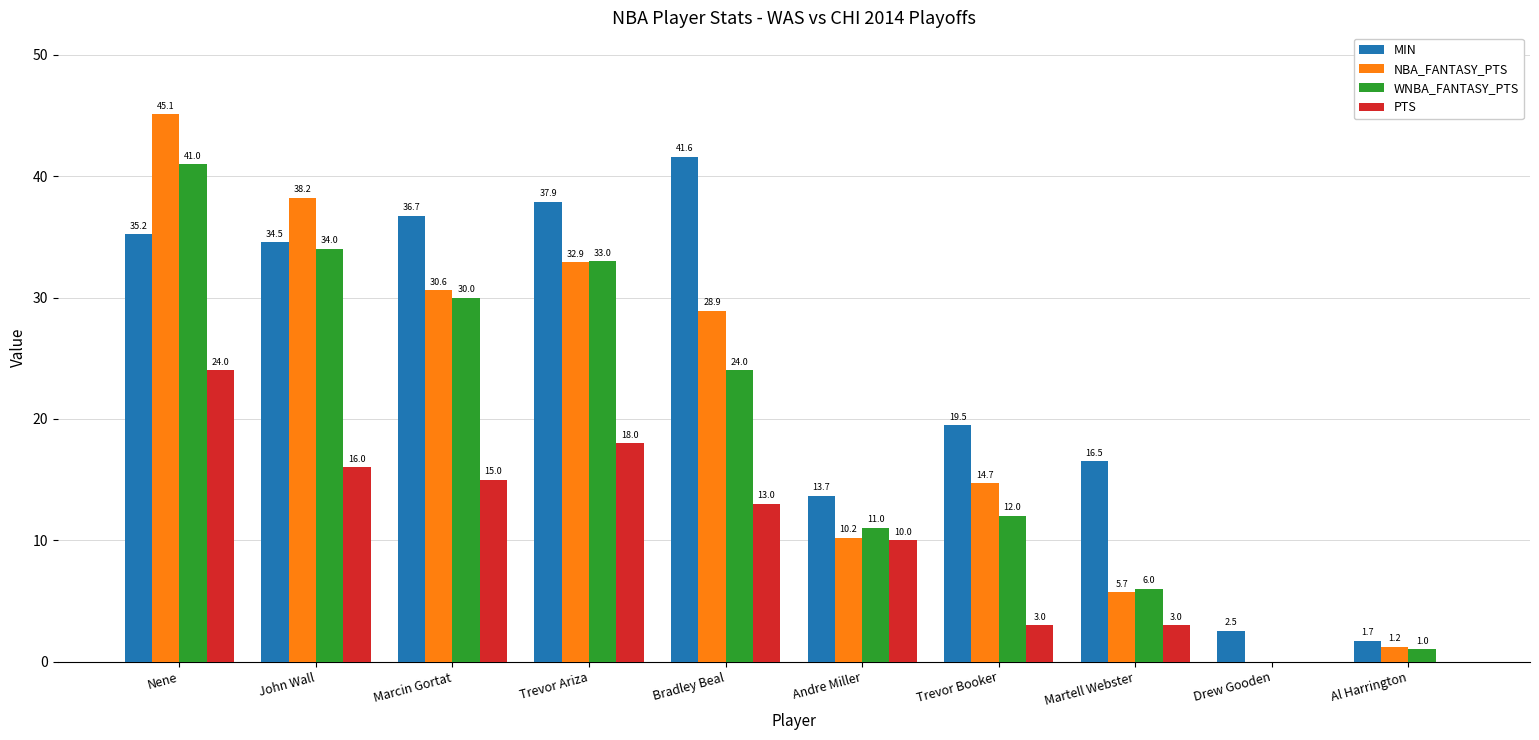

At which category does the chart reach its peak across all series?

Nene